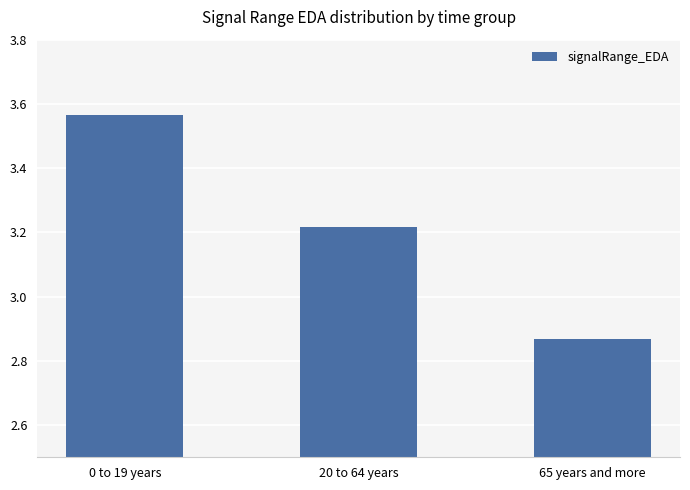

What position from the right is 20 to 64 years?

2